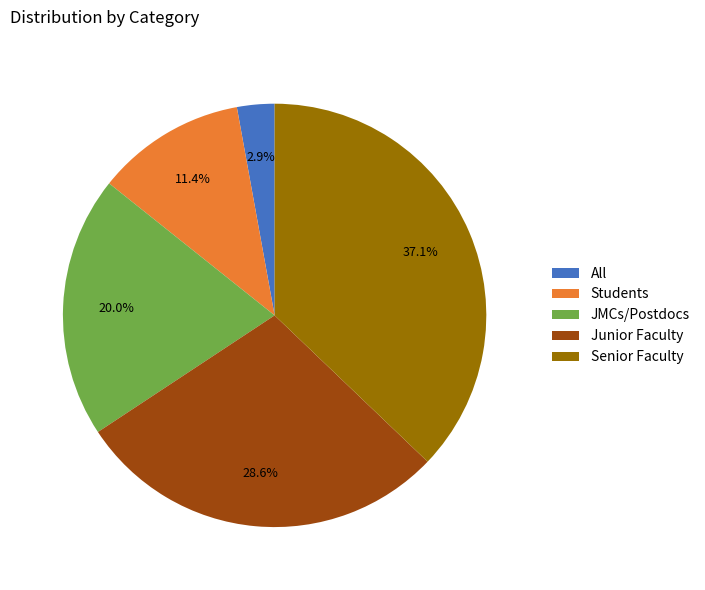

How much of the chart is everything except JMCs/Postdocs?

80.0%